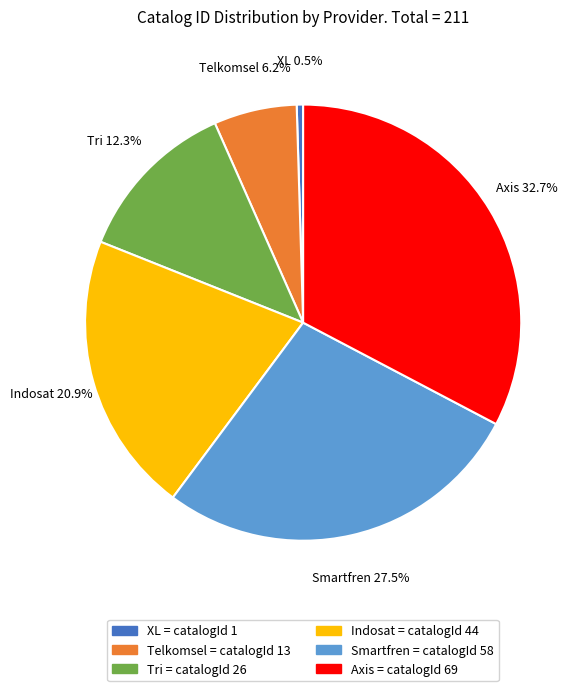

To the nearest percent, what is the average slice percentage?

17%